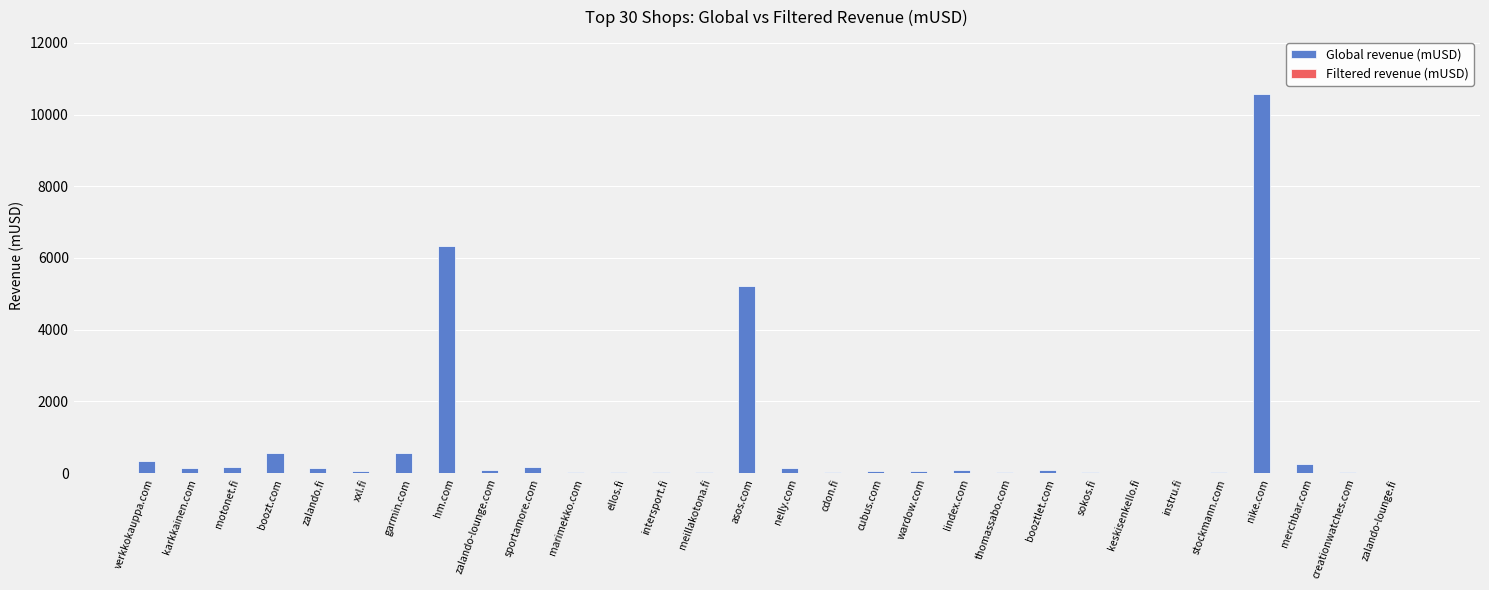

What is the greatest value displayed?

10572.0